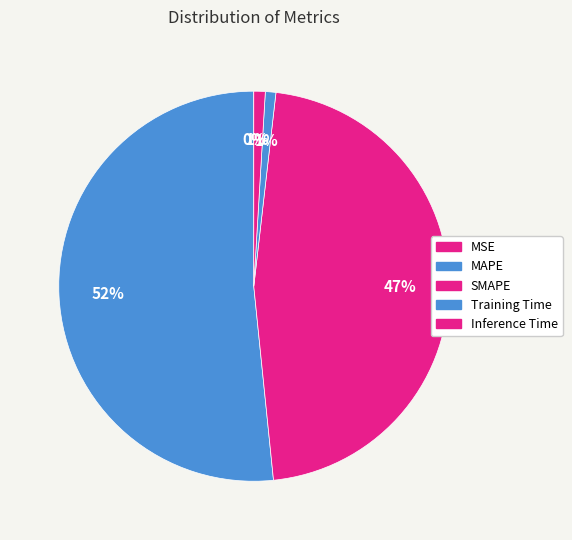

The SMAPE slice represents 34% of the pie. True or false?

False